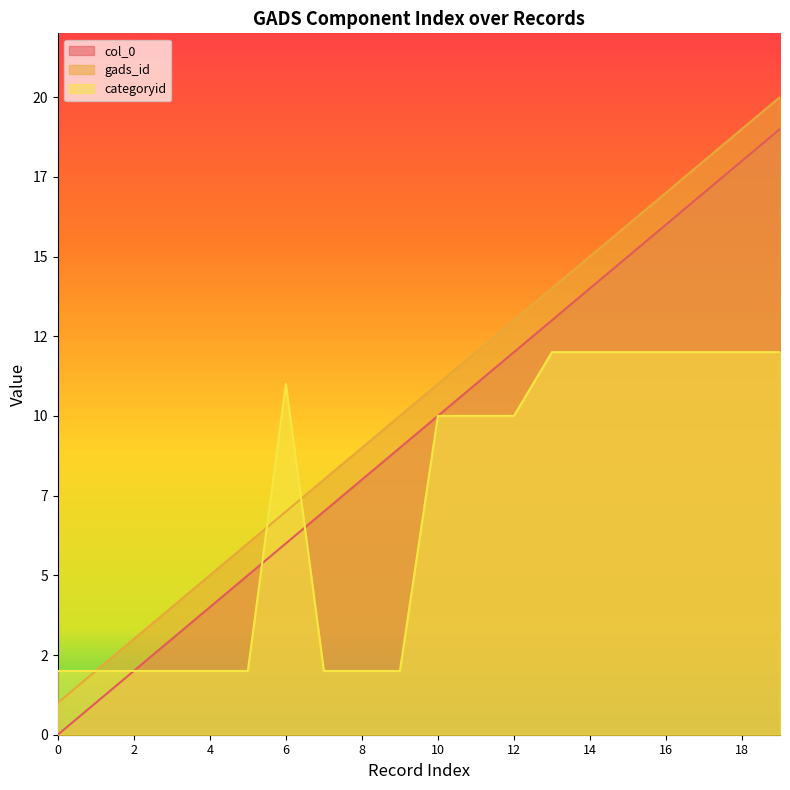

What is the difference between the col_0 values at 16 and 8?

8